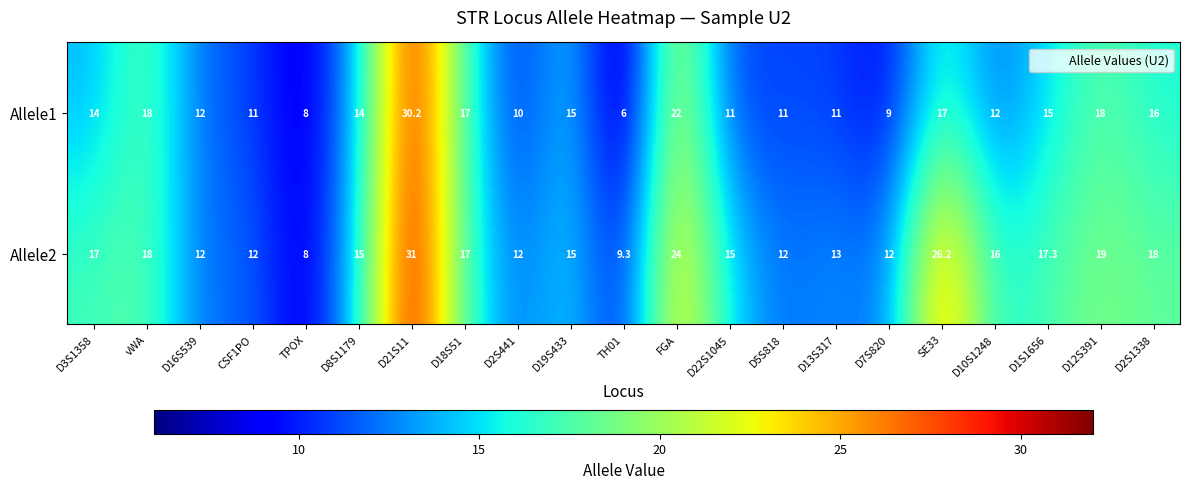

At D2S1338, list the series in order from smallest to largest.

Allele1, Allele2